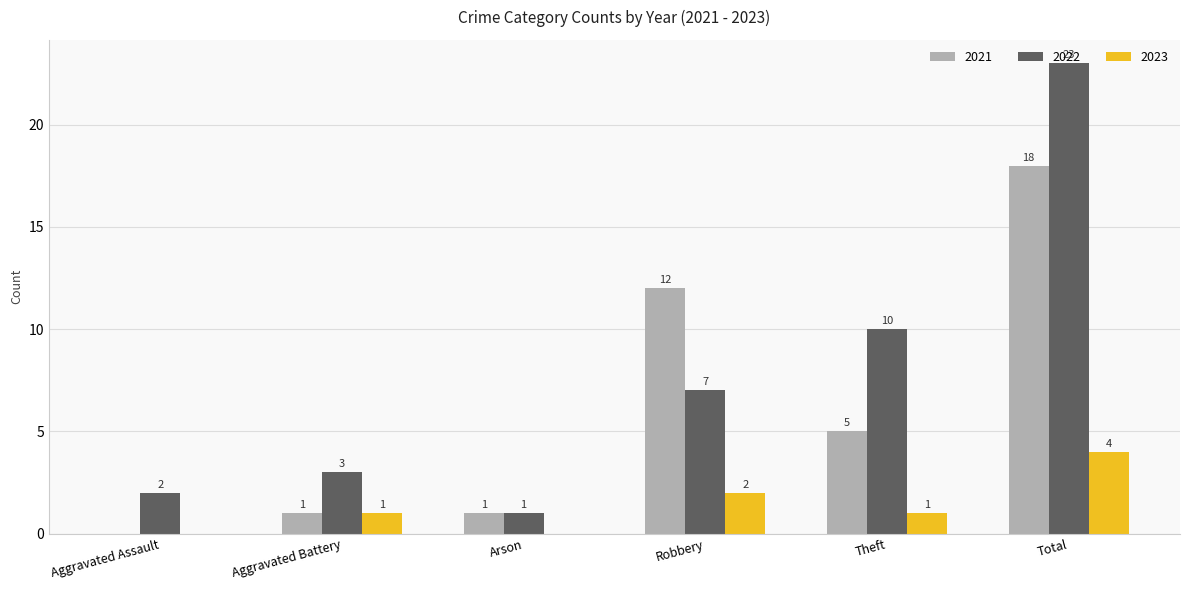

What is the difference between the 2021 values at Aggravated Assault and Total?

18